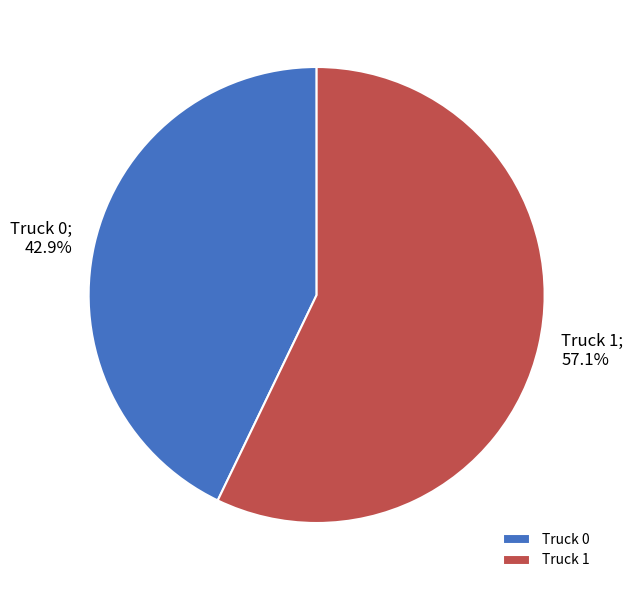

Which category has the biggest portion of the pie?

Truck 1